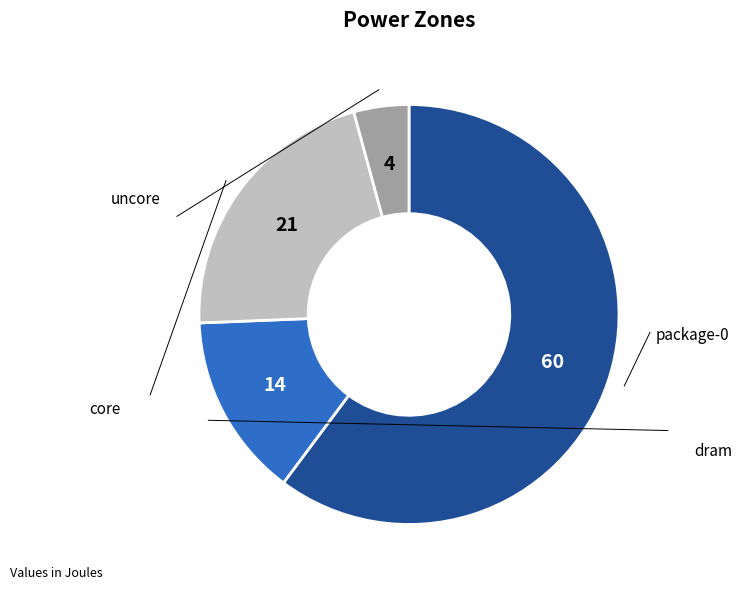

To the nearest percent, what is the difference between the package-0 and core slice percentages?

39%